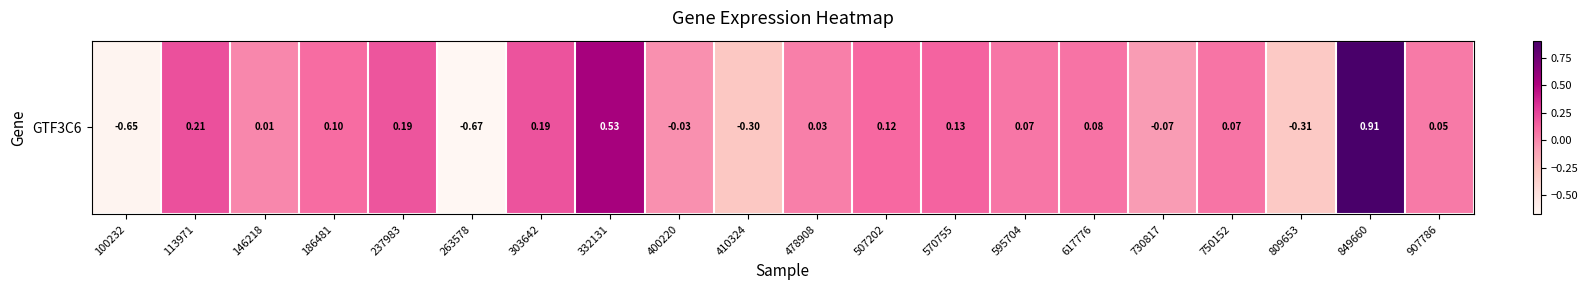

The chart shows a value of 0.0 at 595704. True or false?

False